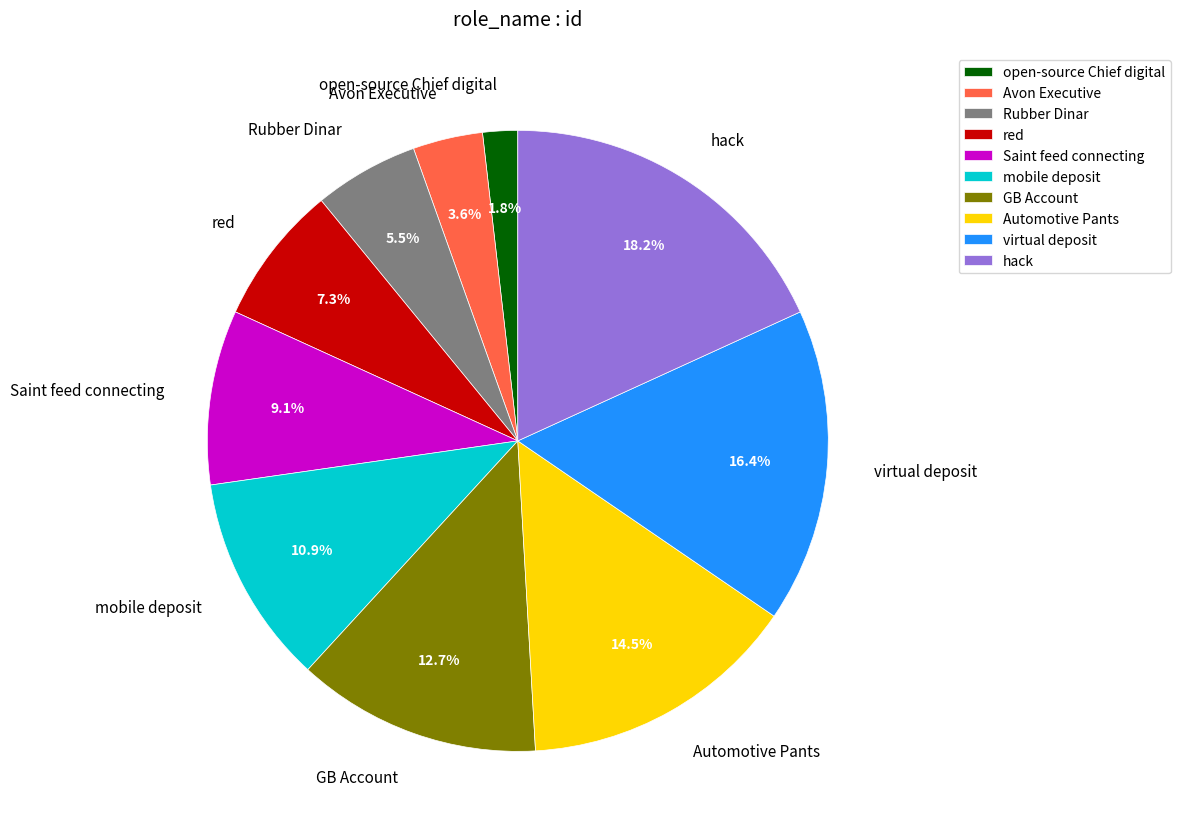

Which slice is the largest?

hack